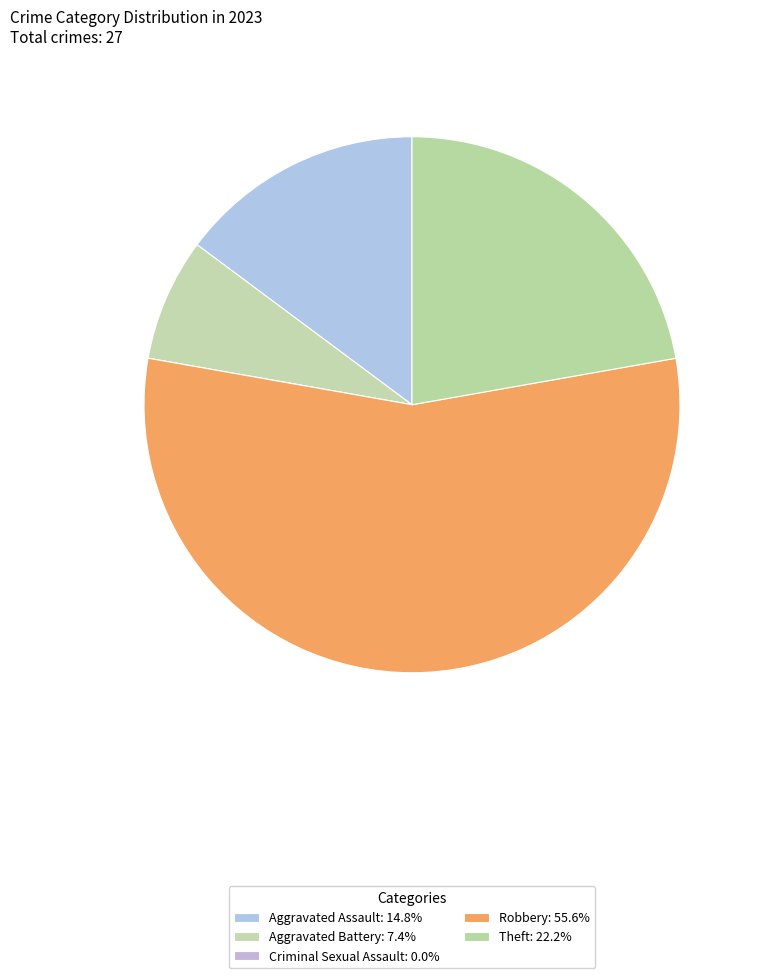

Which slice represents more than half of the pie?

Robbery